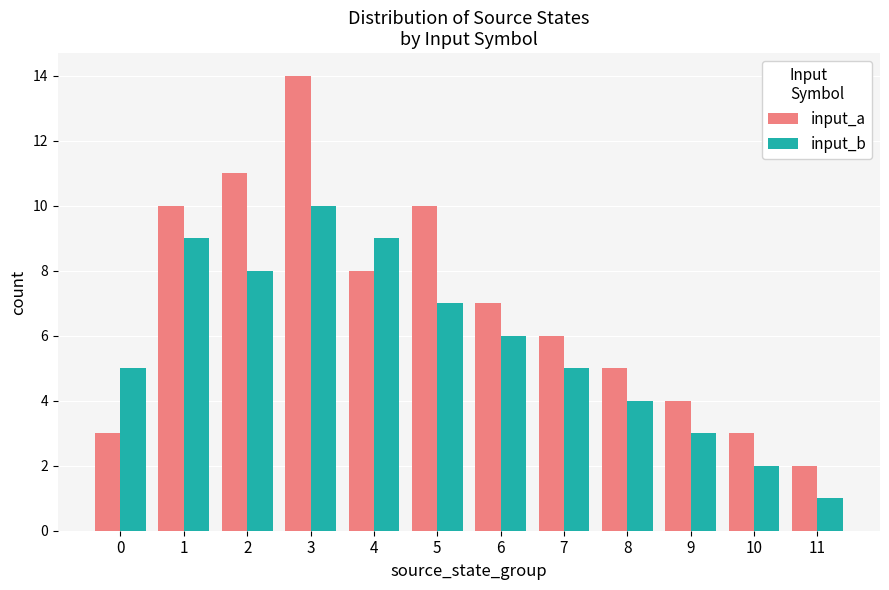

At which label does input_a reach its minimum?

11